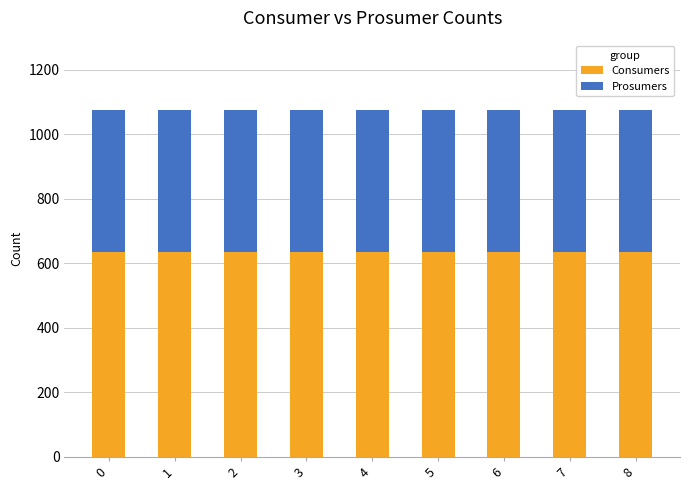

What is the total value across all series at 7?

1075